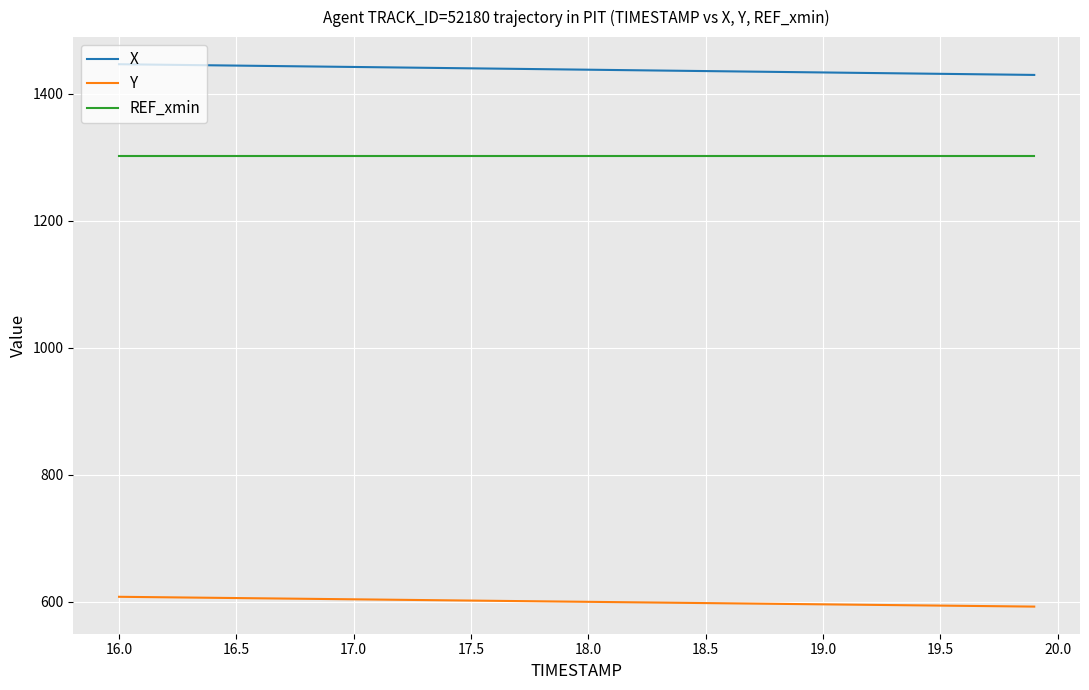

True or false: X and REF_xmin intersect in this chart.

False